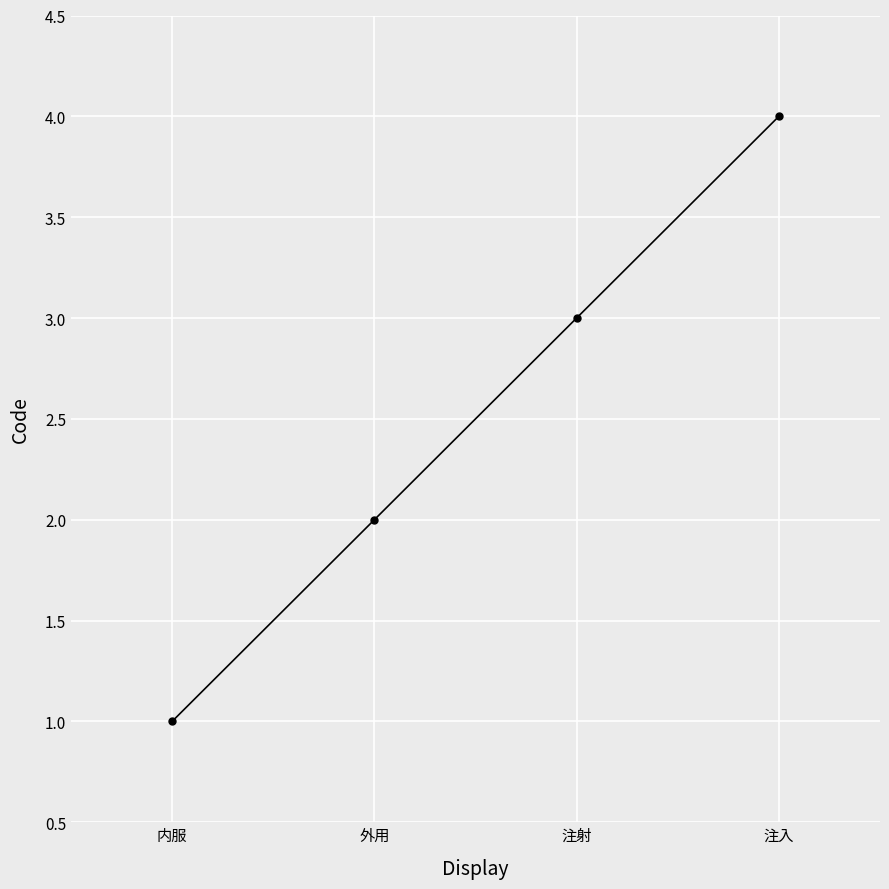

The chart shows a value of 2 at 外用. True or false?

True